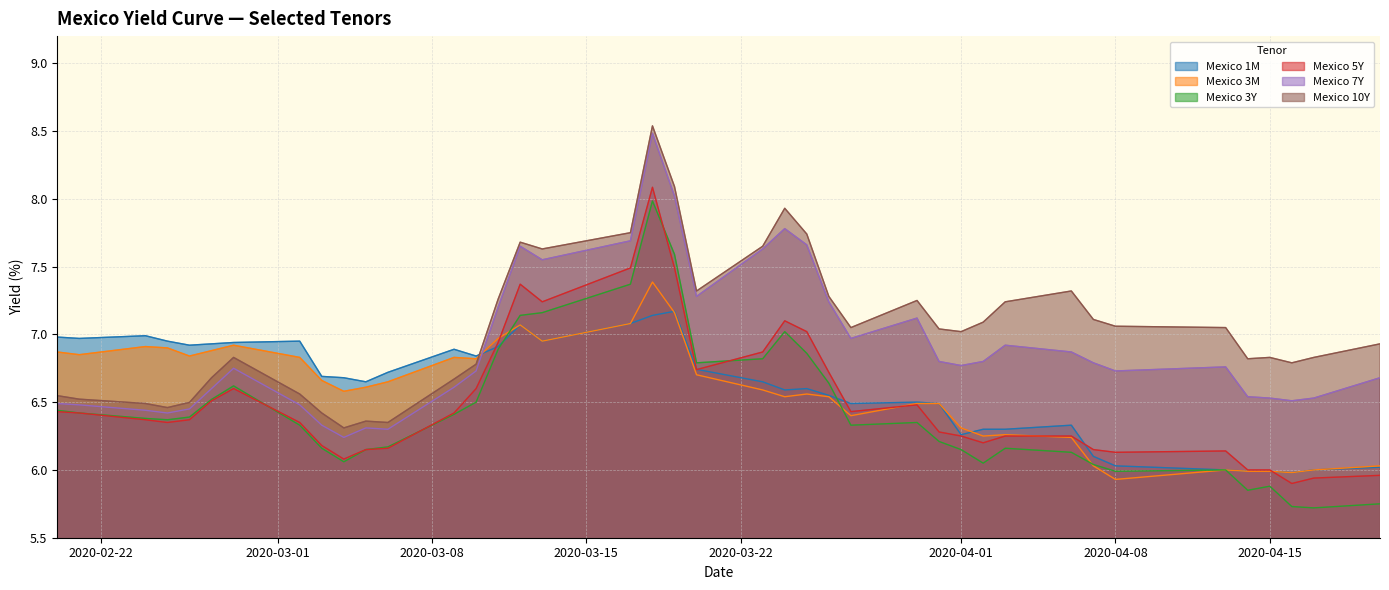

True or false: Mexico 3Y and Mexico 10Y cross at least once.

False